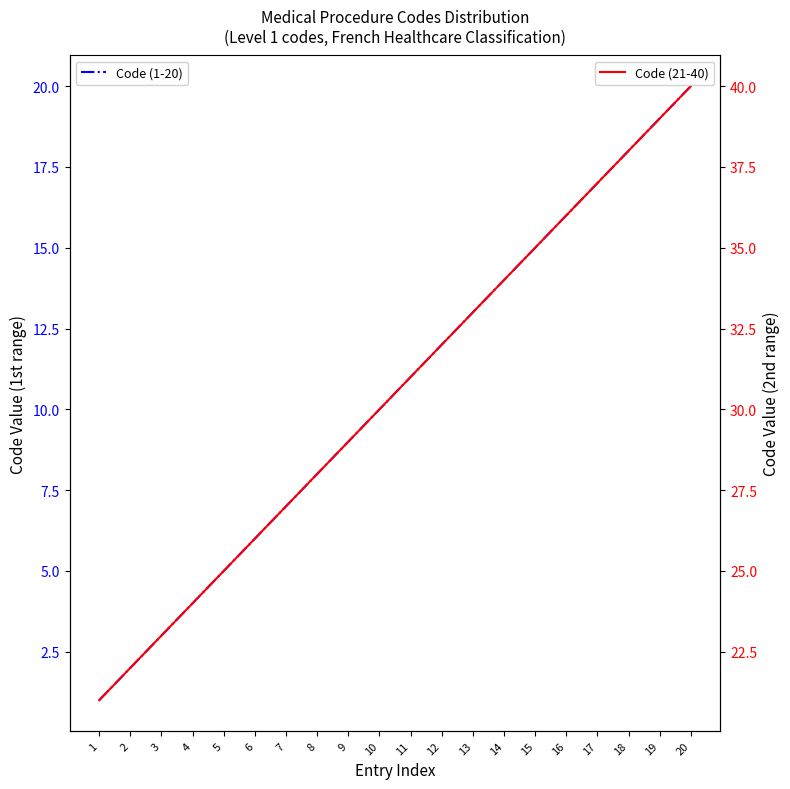

True or false: Code (21-40) and Code (1-20) cross at least once.

False